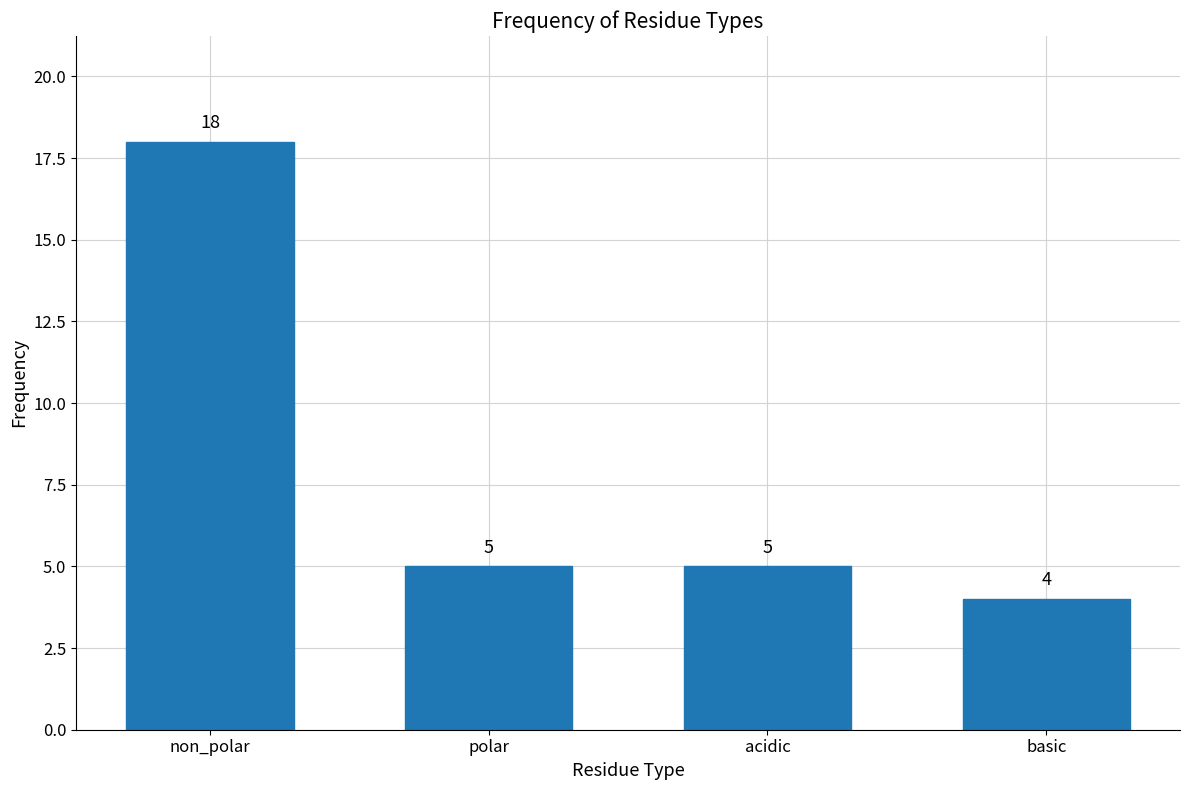

Reading right to left, list all the values displayed in this chart.

basic=4	acidic=5	polar=5	non_polar=18